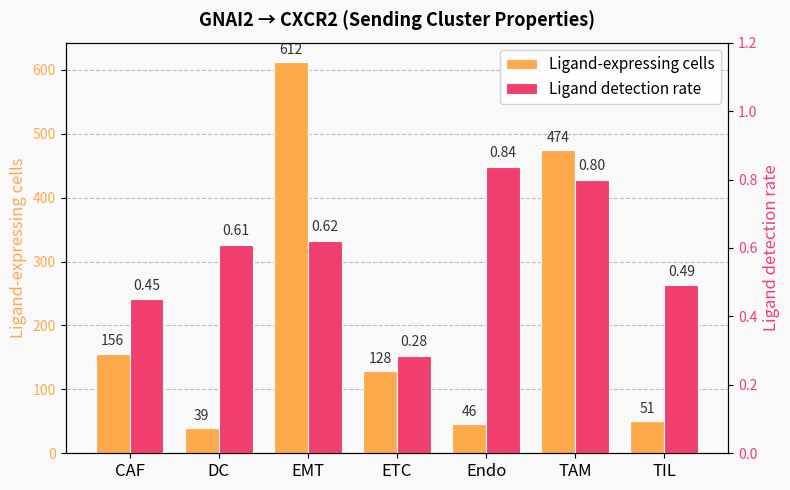

Does the chart contain any negative values?

No